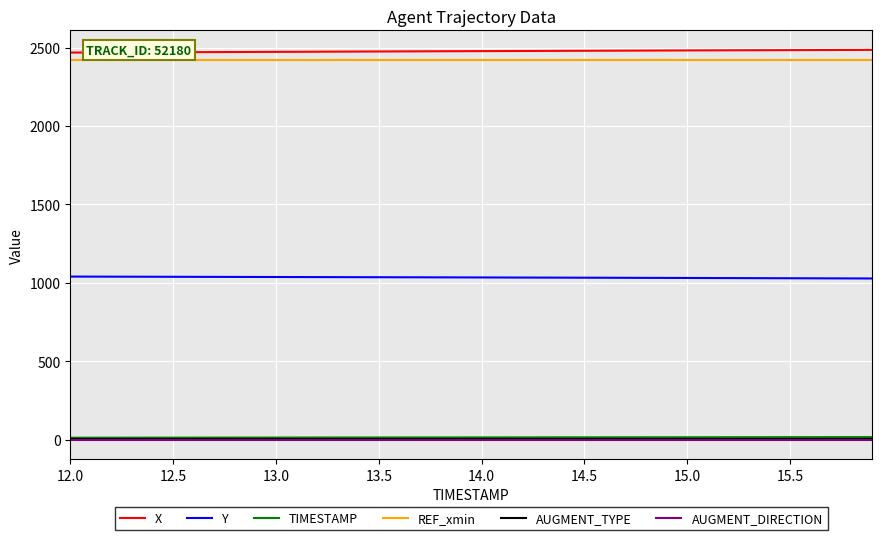

How many lines are shown in the chart?

6